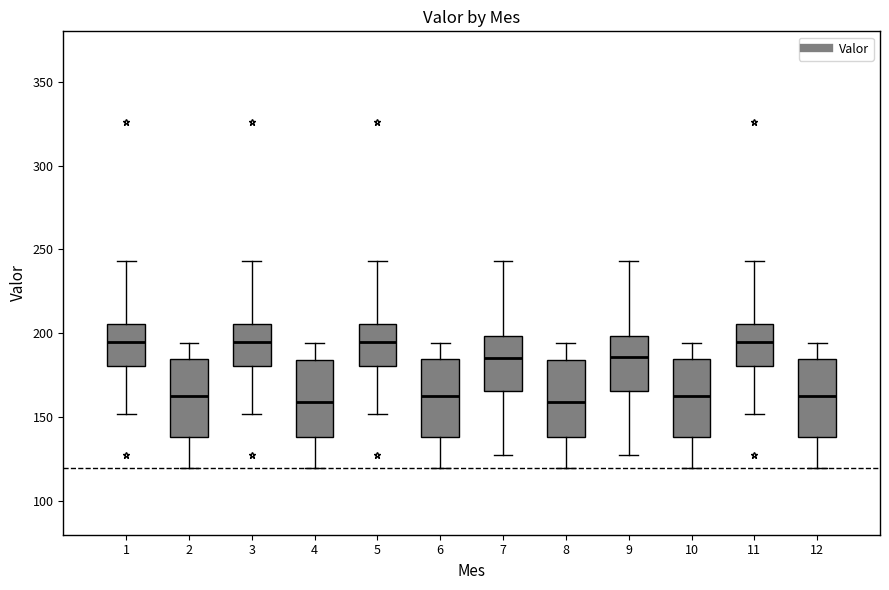

Reading left to right, read every box against the y-axis: the position of its median line, the range the box covers, and the ends of its whiskers. The values are not printed on the chart, so give them approximately, as read against the axis.

1: median 195, box 180 to 205, whiskers 150 to 245
2: median 160, box 140 to 185, whiskers 120 to 195
3: median 195, box 180 to 205, whiskers 150 to 245
4: median 160, box 140 to 185, whiskers 120 to 195
5: median 195, box 180 to 205, whiskers 150 to 245
6: median 160, box 140 to 185, whiskers 120 to 195
7: median 185, box 165 to 200, whiskers 125 to 245
8: median 160, box 140 to 185, whiskers 120 to 195
9: median 185, box 165 to 200, whiskers 125 to 245
10: median 160, box 140 to 185, whiskers 120 to 195
11: median 195, box 180 to 205, whiskers 150 to 245
12: median 160, box 140 to 185, whiskers 120 to 195